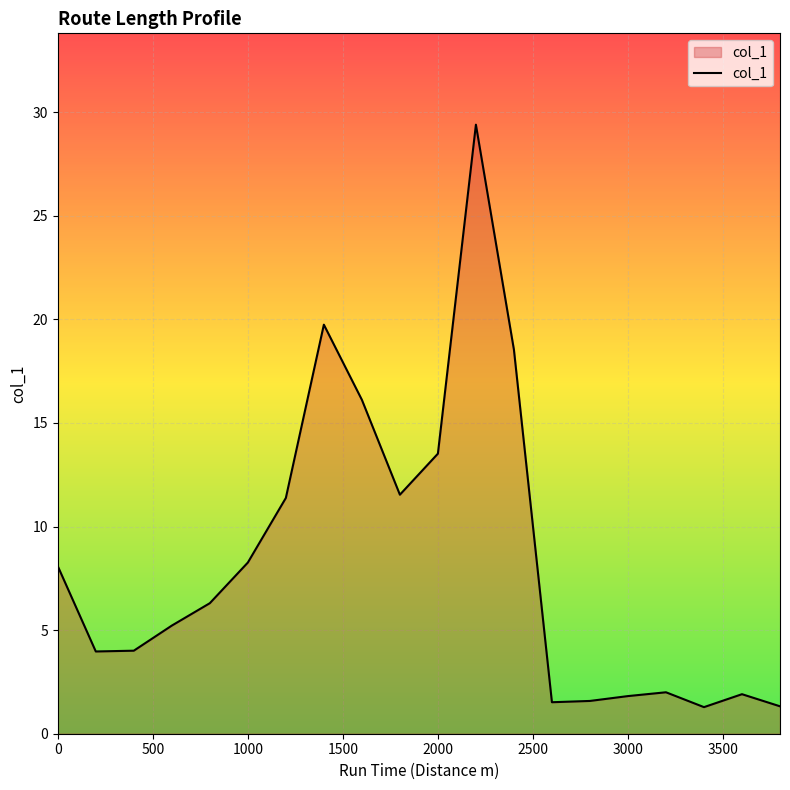

What is the maximum value shown in the chart?

29.4